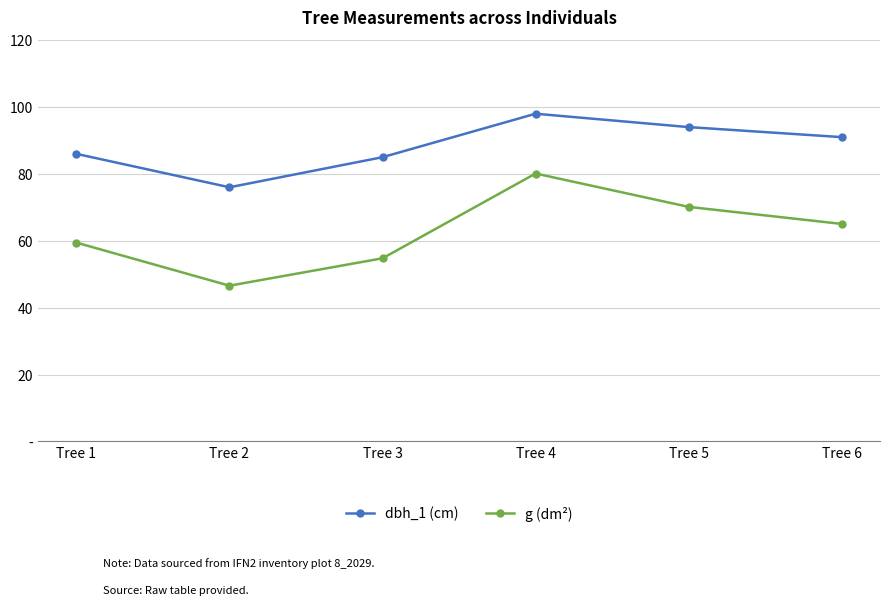

Does the chart have visible grid lines?

Yes